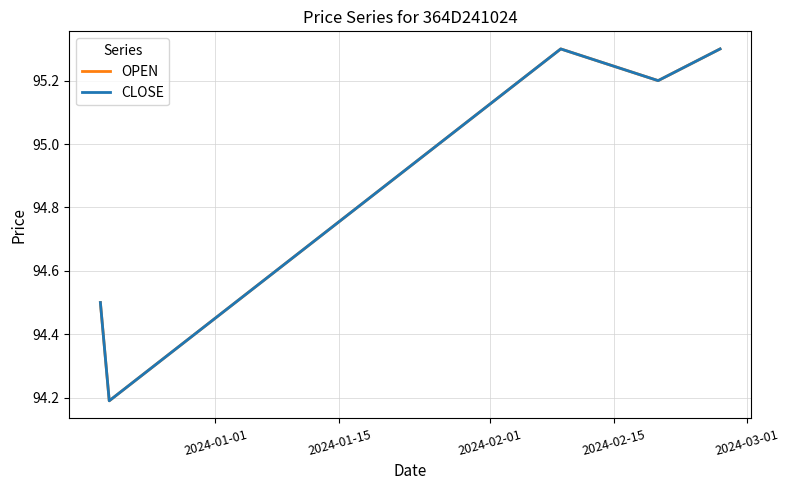

How many OPEN values are between 94 and 95?

2